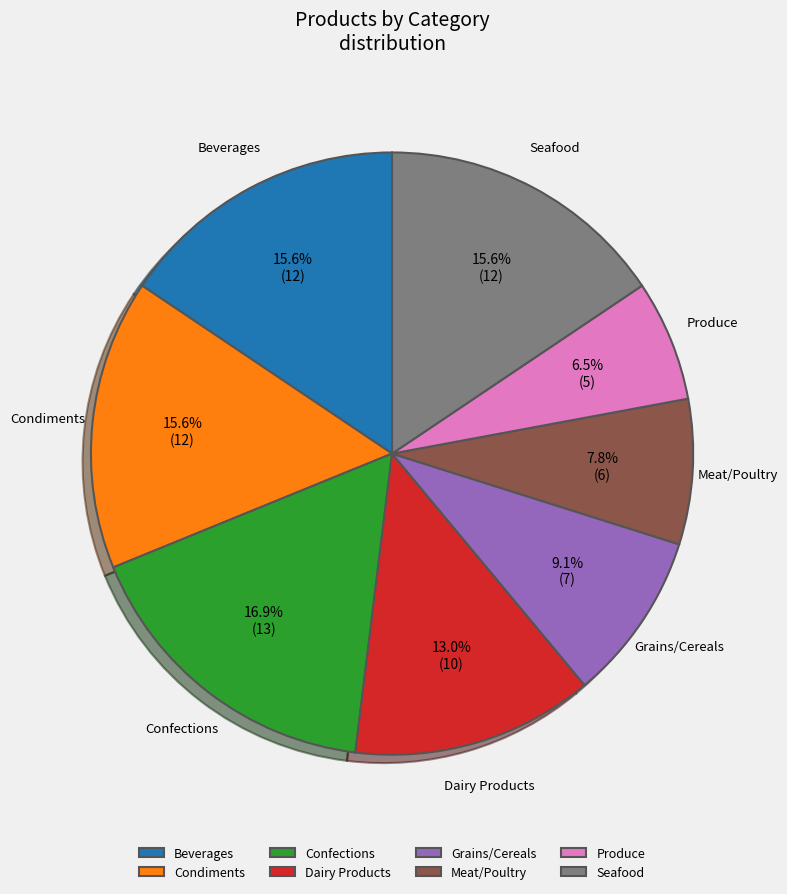

Does any single category account for the majority?

No